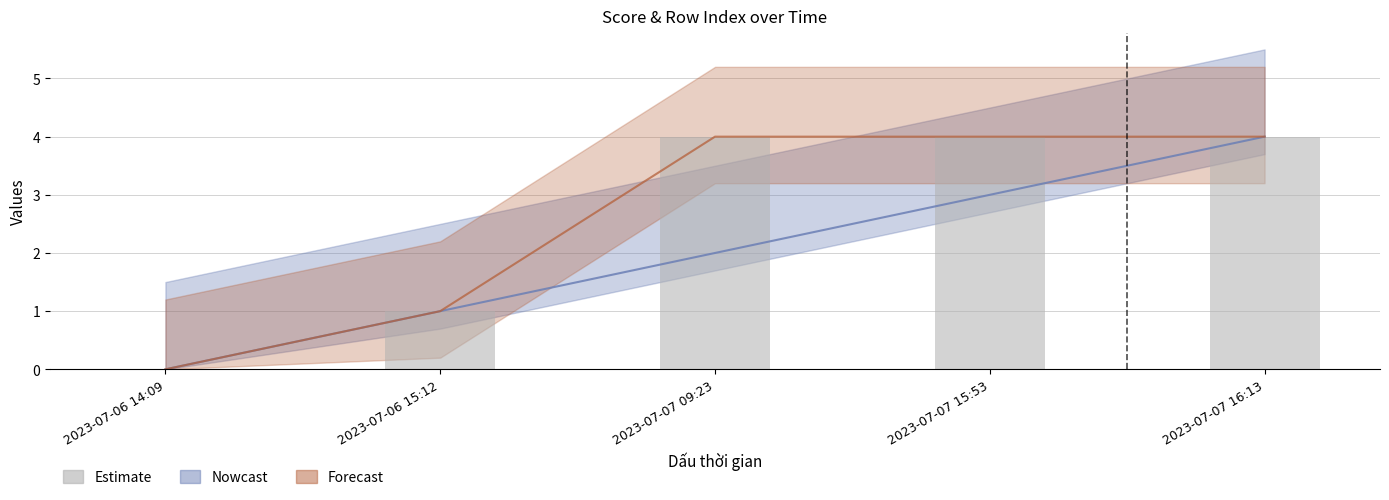

Count the values in the range 1 to 4.

4